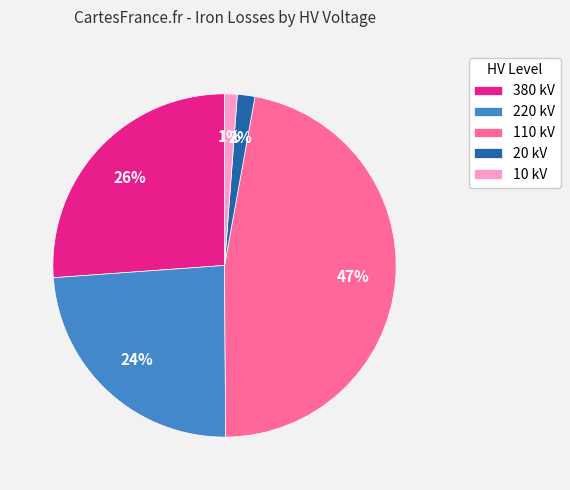

To the nearest percent, what is the difference between the largest and smallest slice percentages?

46%